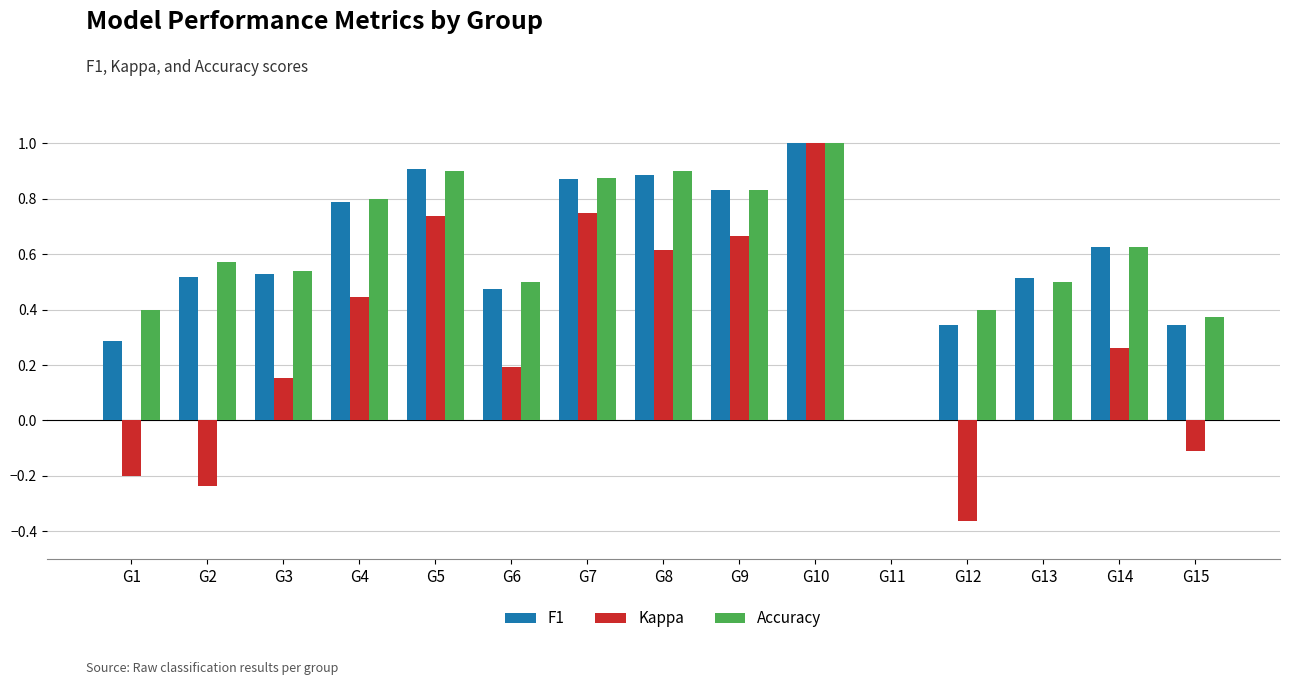

The F1 series shows 0.6 at G12. True or false?

False